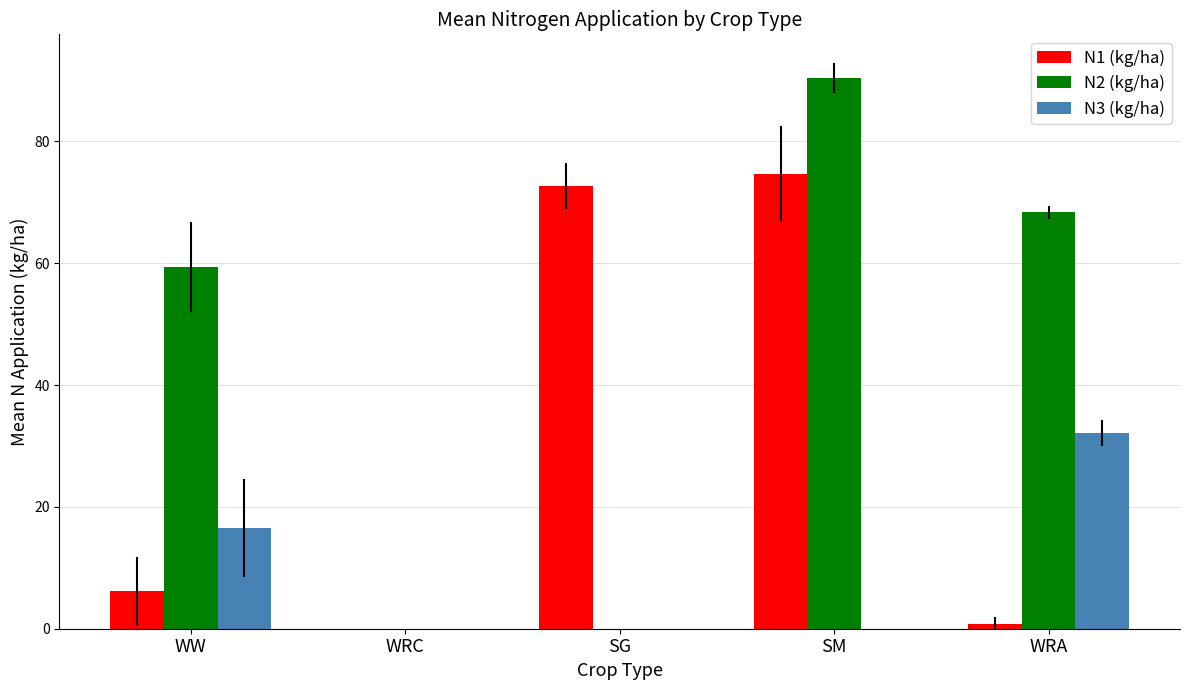

Reading left to right, what are all the values shown in this chart?

N1 (kg/ha): 6.1	0.0	72.7	74.6	0.8
N2 (kg/ha): 59.4	0.0	0.0	90.4	68.3
N3 (kg/ha): 16.6	0.0	0.0	0.0	32.1